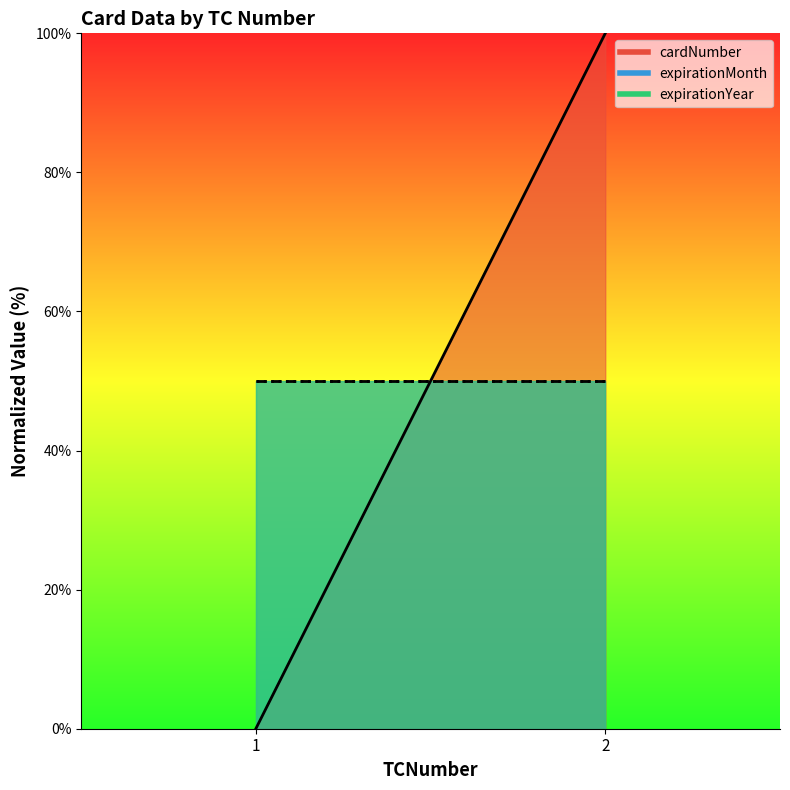

True or false: cardNumber_line has a value of 48 at 1.

False